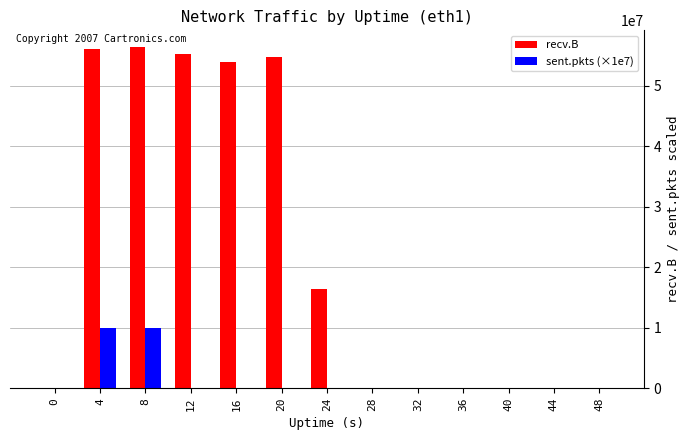

Is the value of sent.pkts (×1e7) at 4 greater than the value of recv.B at 48?

Yes